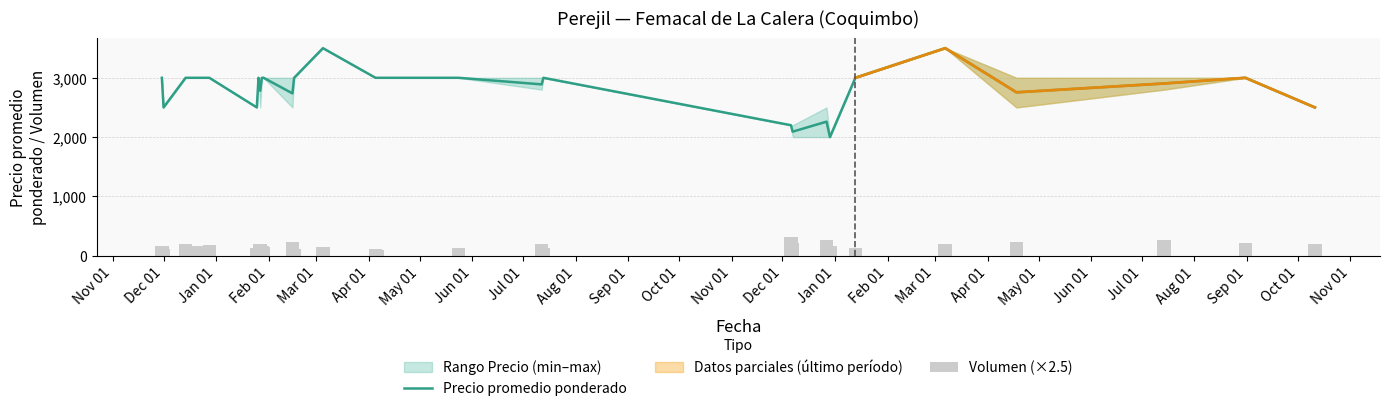

How many bars are there in each group?

2